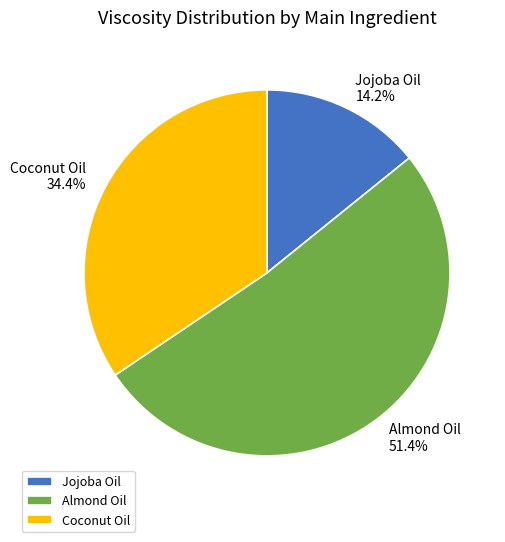

Which slice is the smallest?

Jojoba Oil